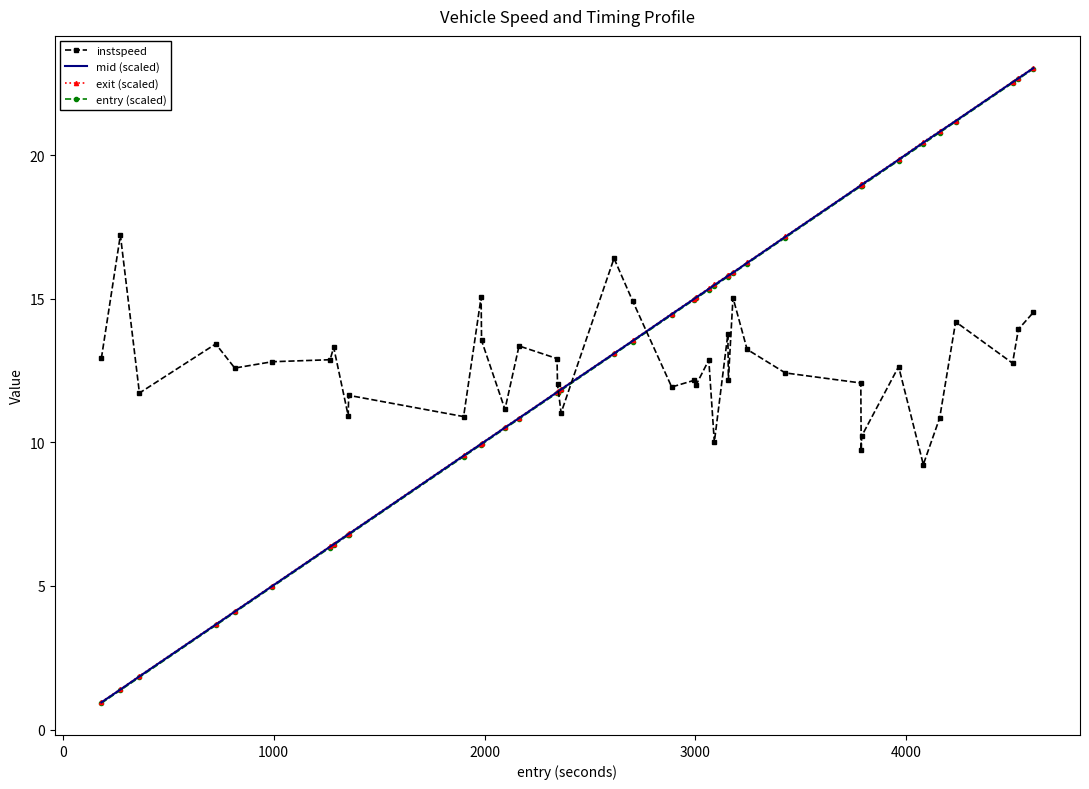

Which series ends up on top after the final intersection of mid (scaled) and instspeed?

mid (scaled)